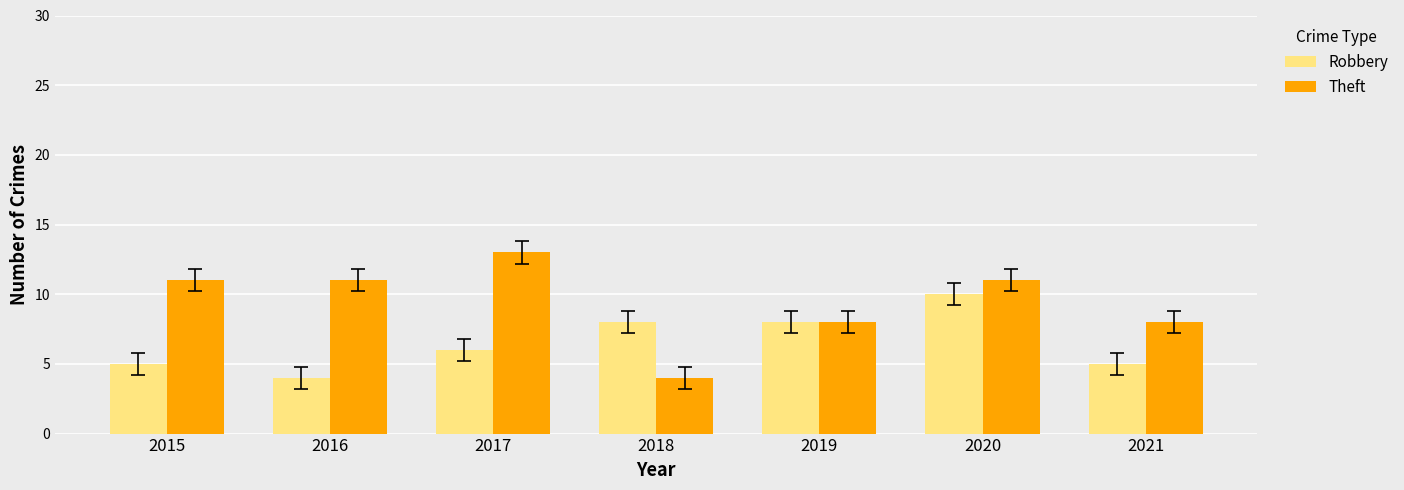

At how many categories does at least one series exceed 6?

7